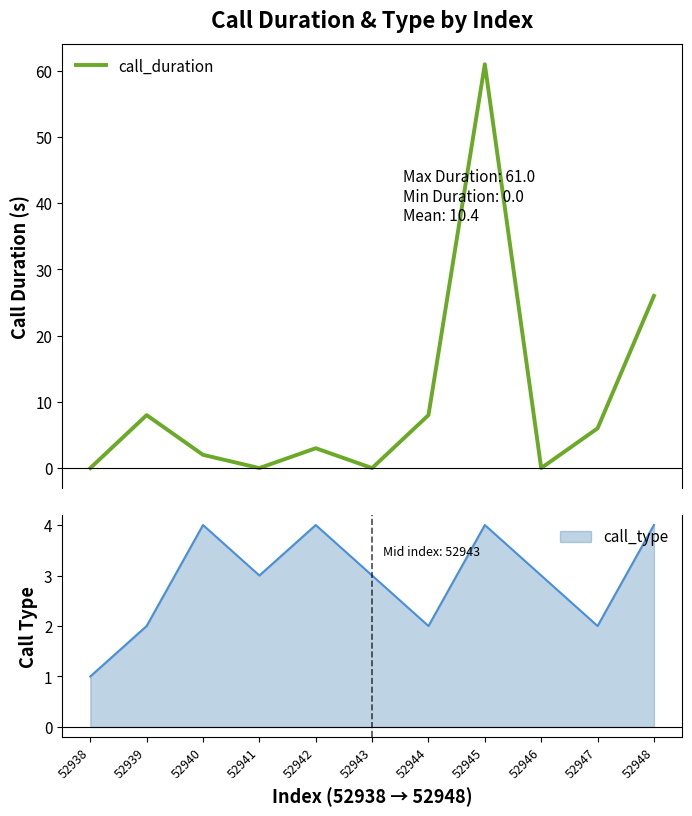

Where is the first local maximum?

52939